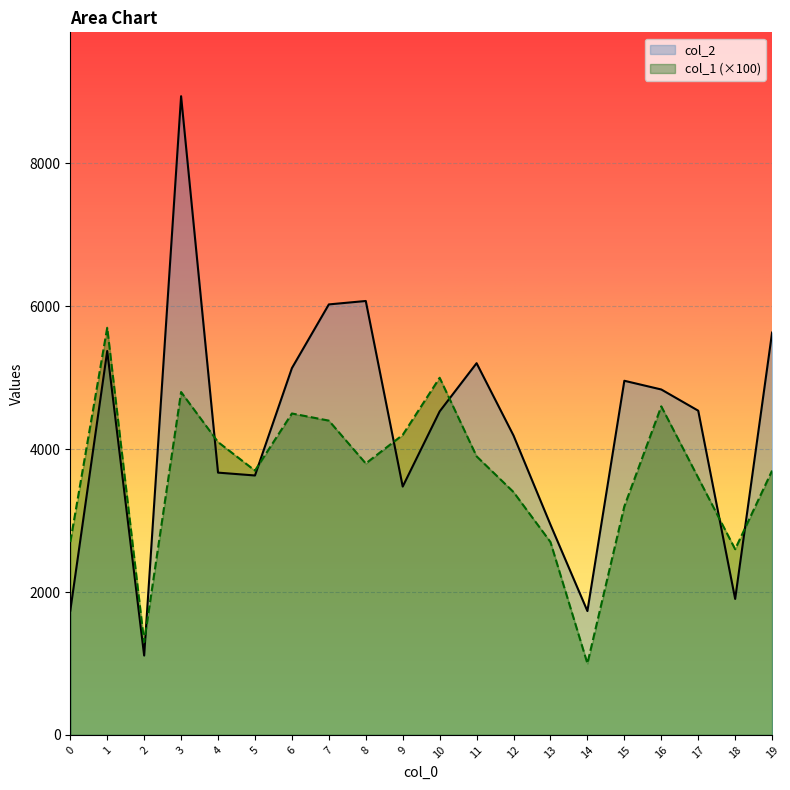

What is the difference between the second highest and second lowest values in the col_1 series?

3700